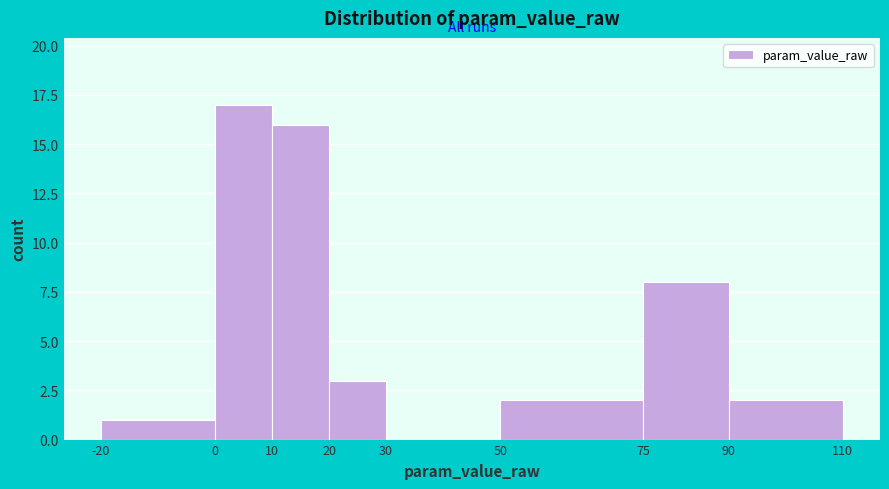

What is the height of the bar covering 50 to 75 on the x-axis? The values are not printed on the chart, so give them approximately, as read against the axis.

2